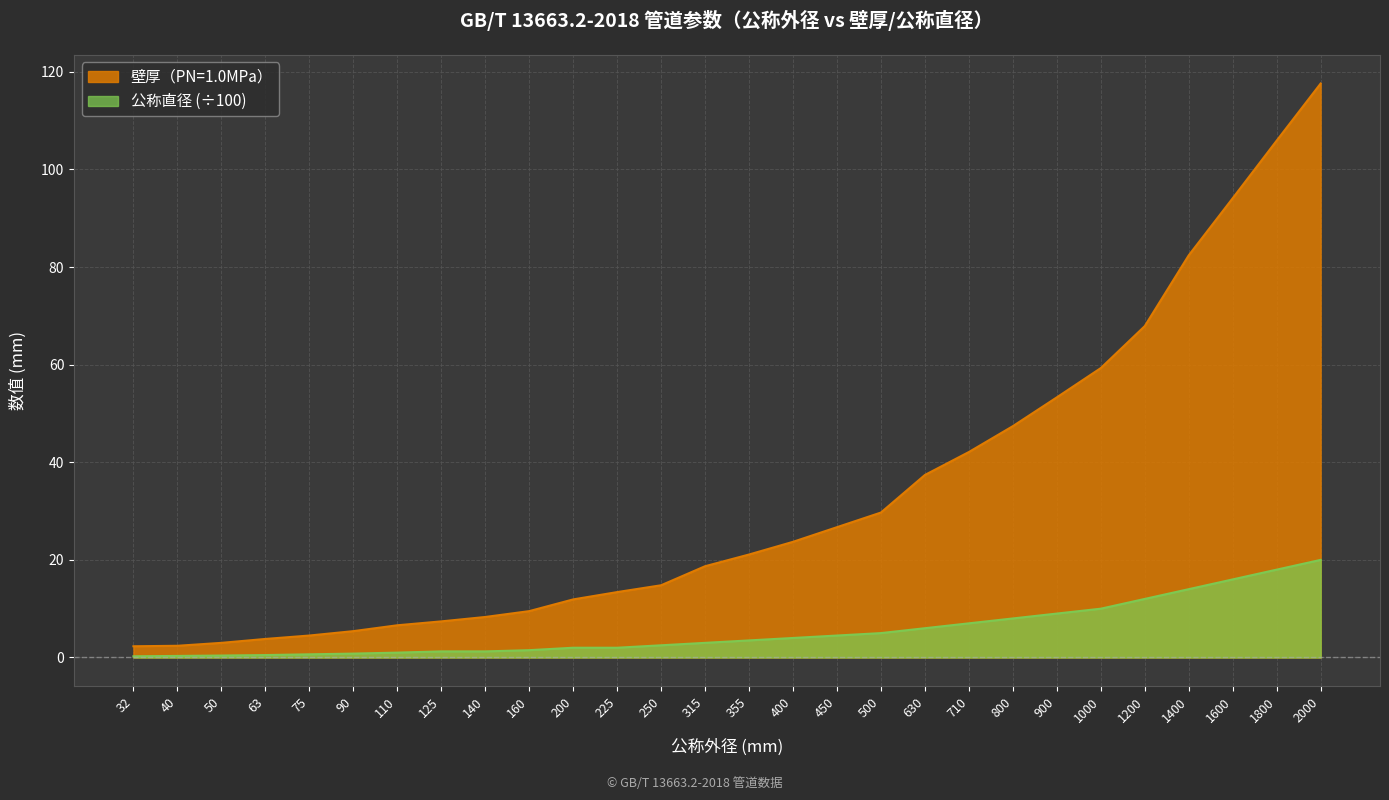

True or false: 公称直径 and 壁厚（PN=1.0MPa） intersect in this chart.

False